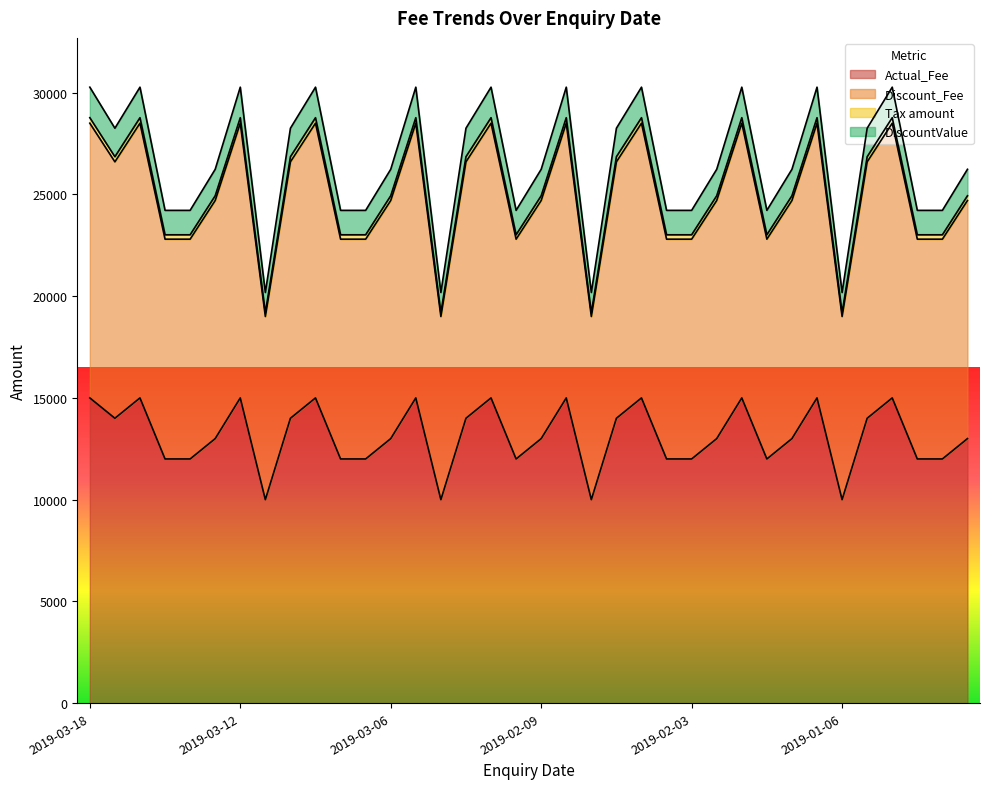

What is the greatest value displayed?

30270